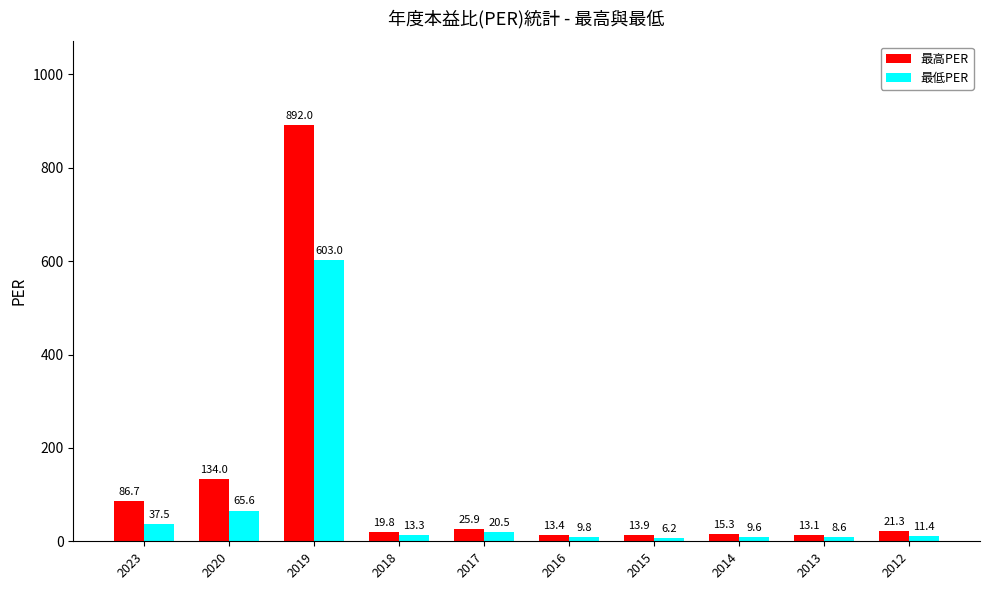

At which category is the sum across all series the highest?

2019